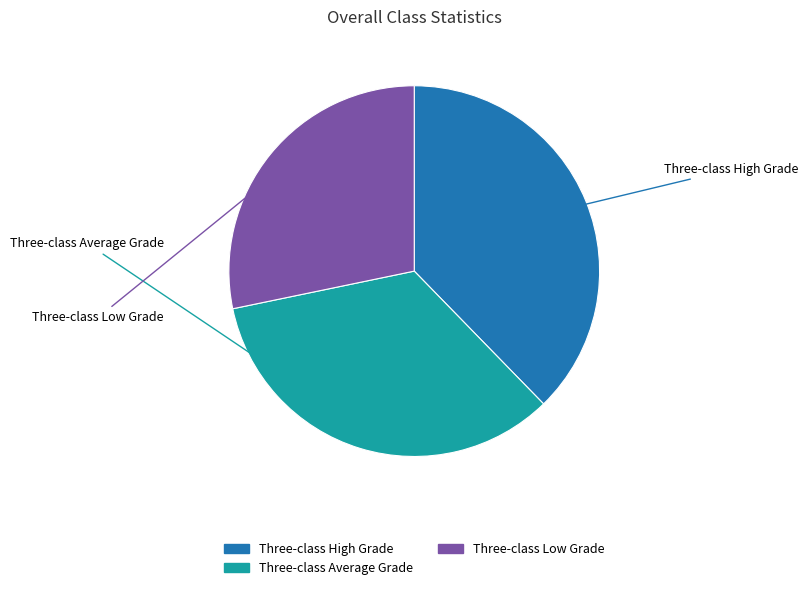

Between Three-class High Grade and Three-class Average Grade, which is larger?

Three-class High Grade